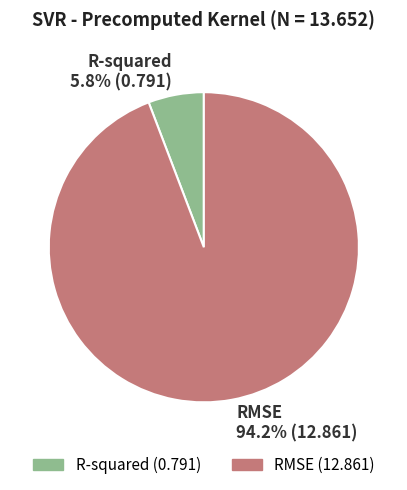

Which category has the biggest portion of the pie?

RMSE